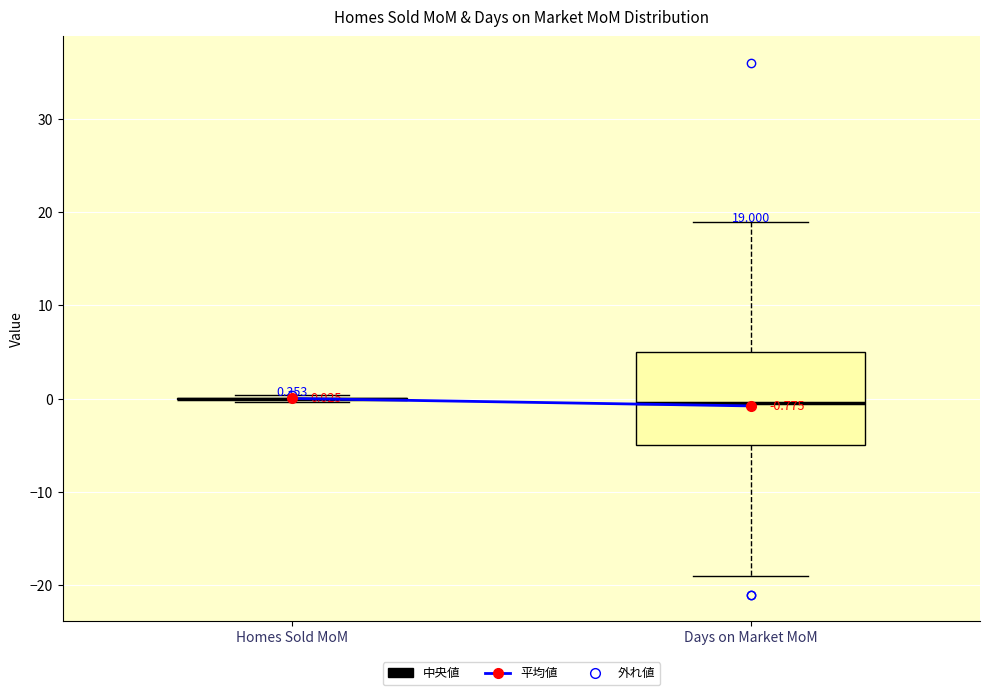

Which box is the tallest, from its lower edge to its upper edge?

Days on Market MoM